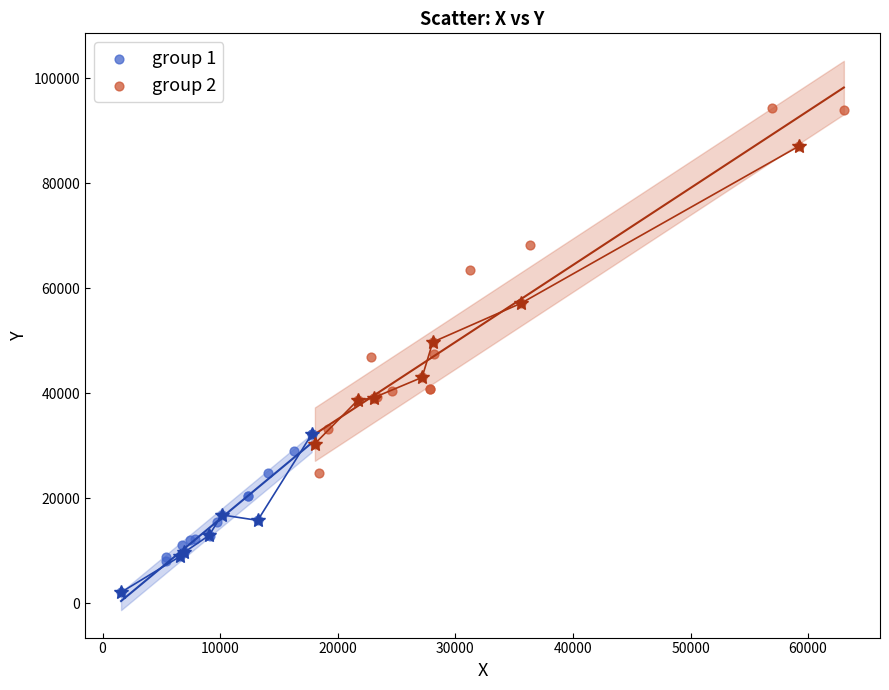

Which series has the largest Y range (max minus min)?

group 2